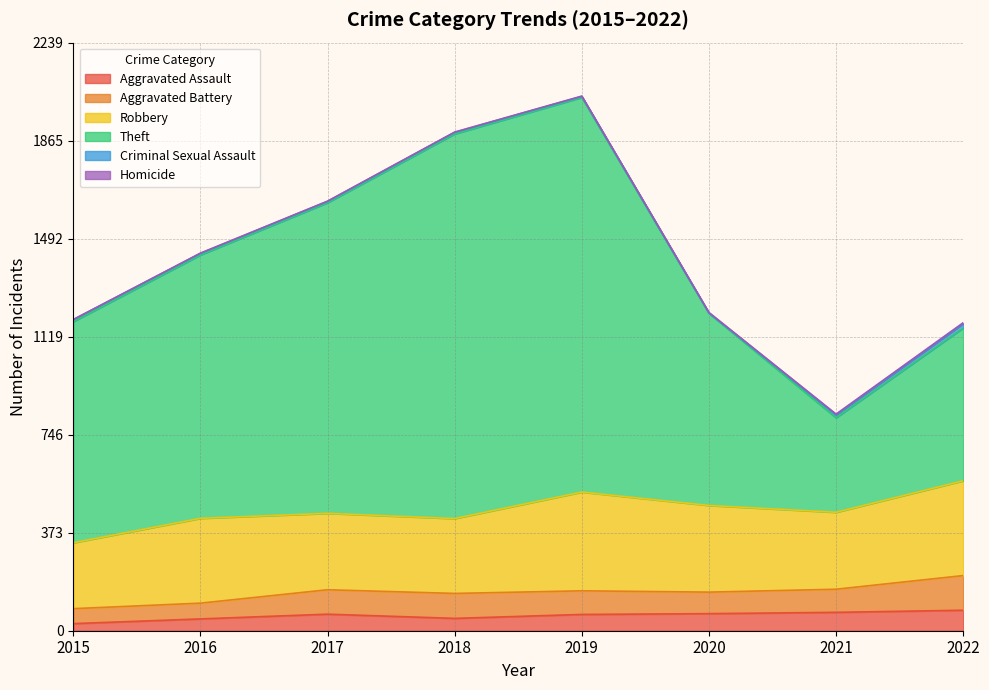

Where is the first local minimum for Theft?

2021